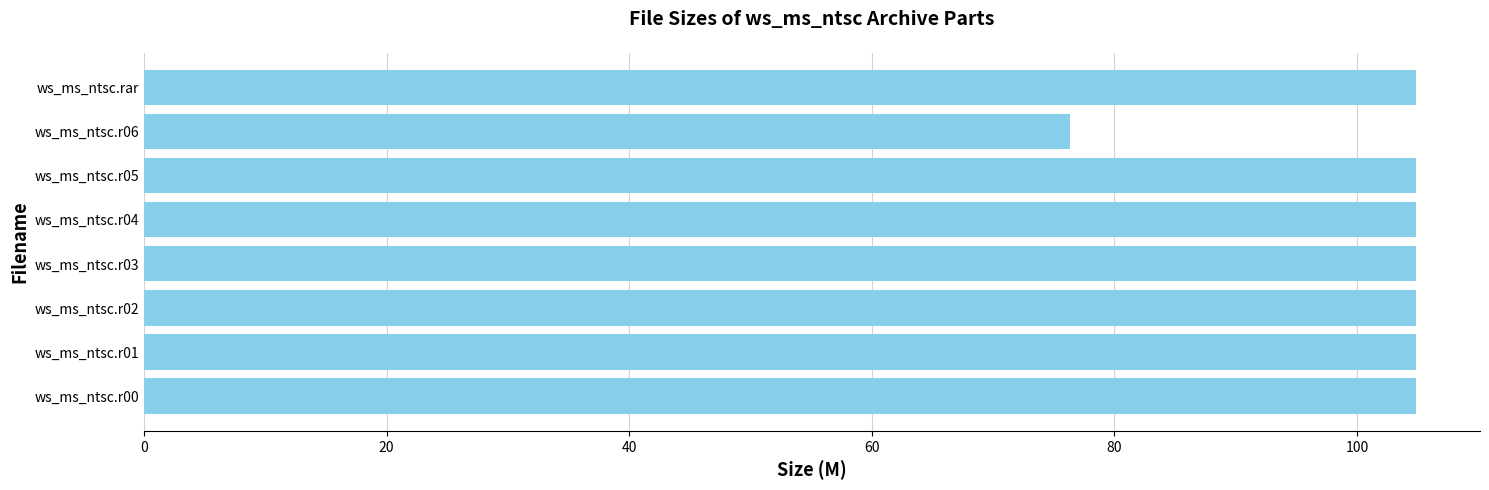

How many data points are less than 104?

1